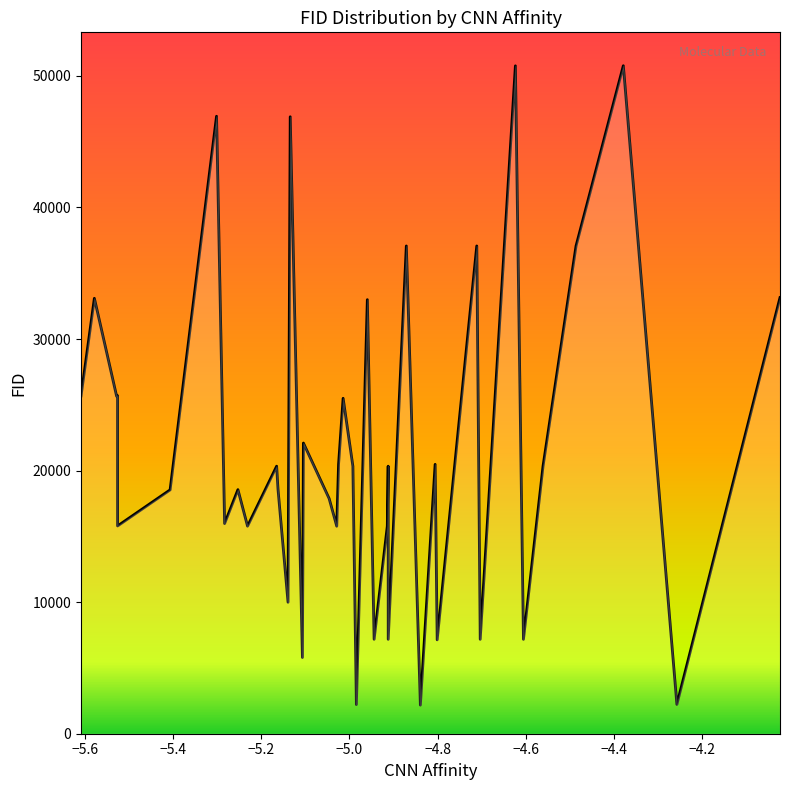

What is the greatest value displayed?

50775